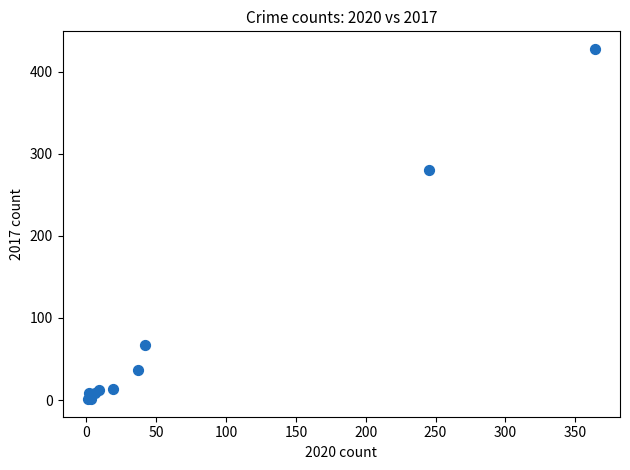

What Y value in the scatter plot is closest to 214?

280